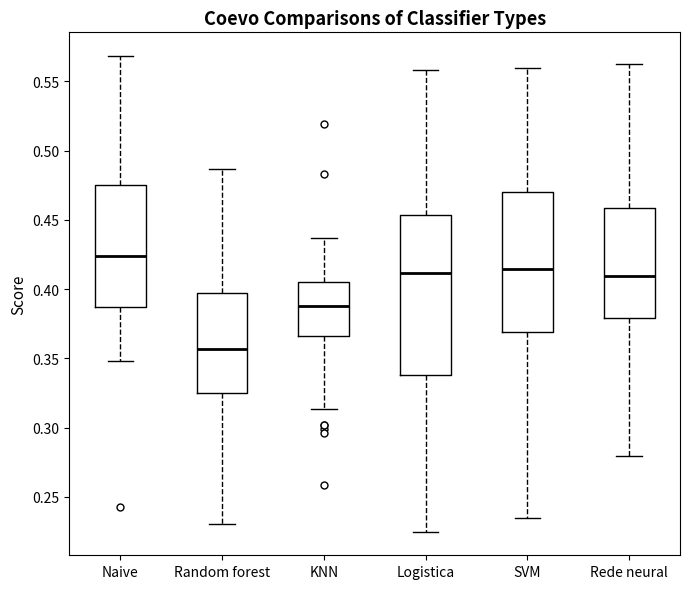

Where is the upper edge of the box for KNN on the y-axis? The values are not printed on the chart, so give them approximately, as read against the axis.

0.405